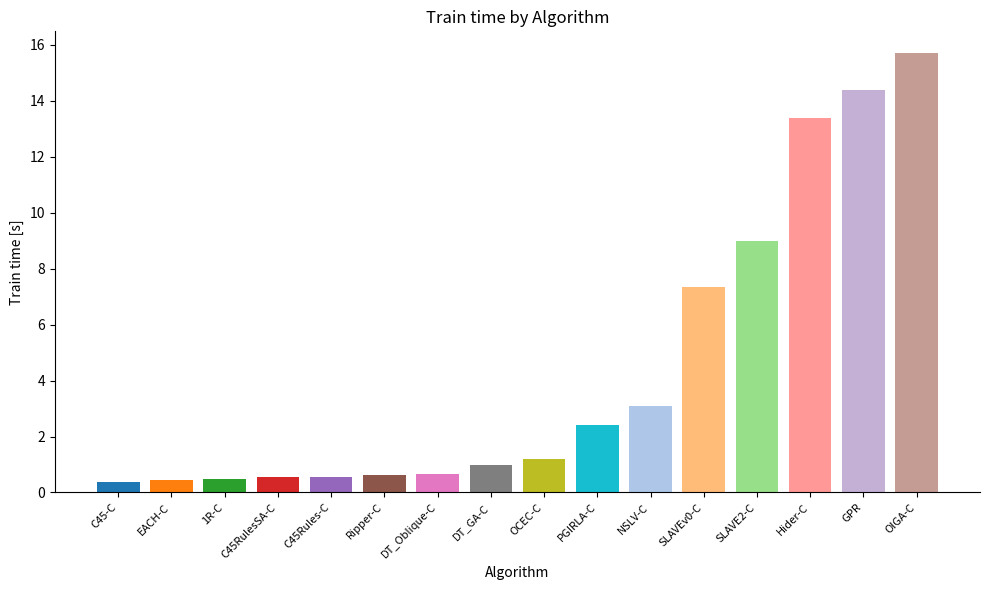

What is the difference between the values at SLAVE2-C and Ripper-C?

8.4